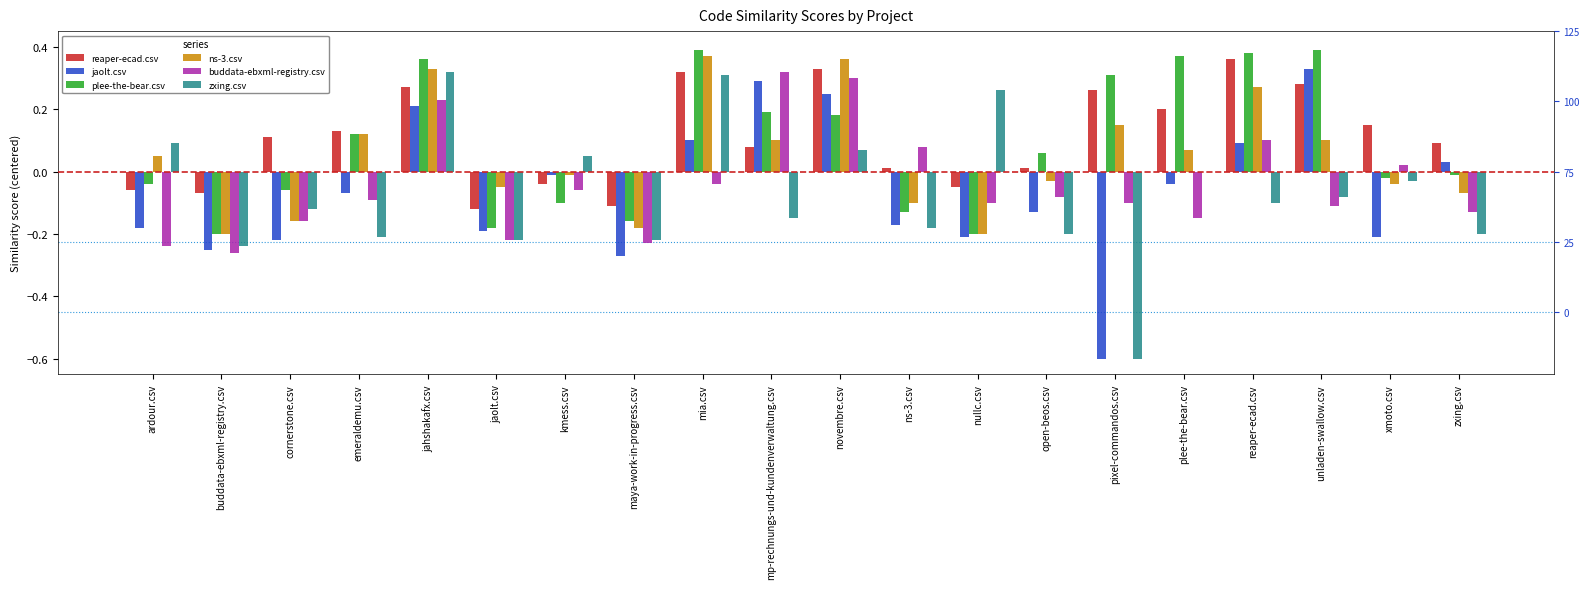

At which category is the sum across all series the highest?

jahshakafx.csv